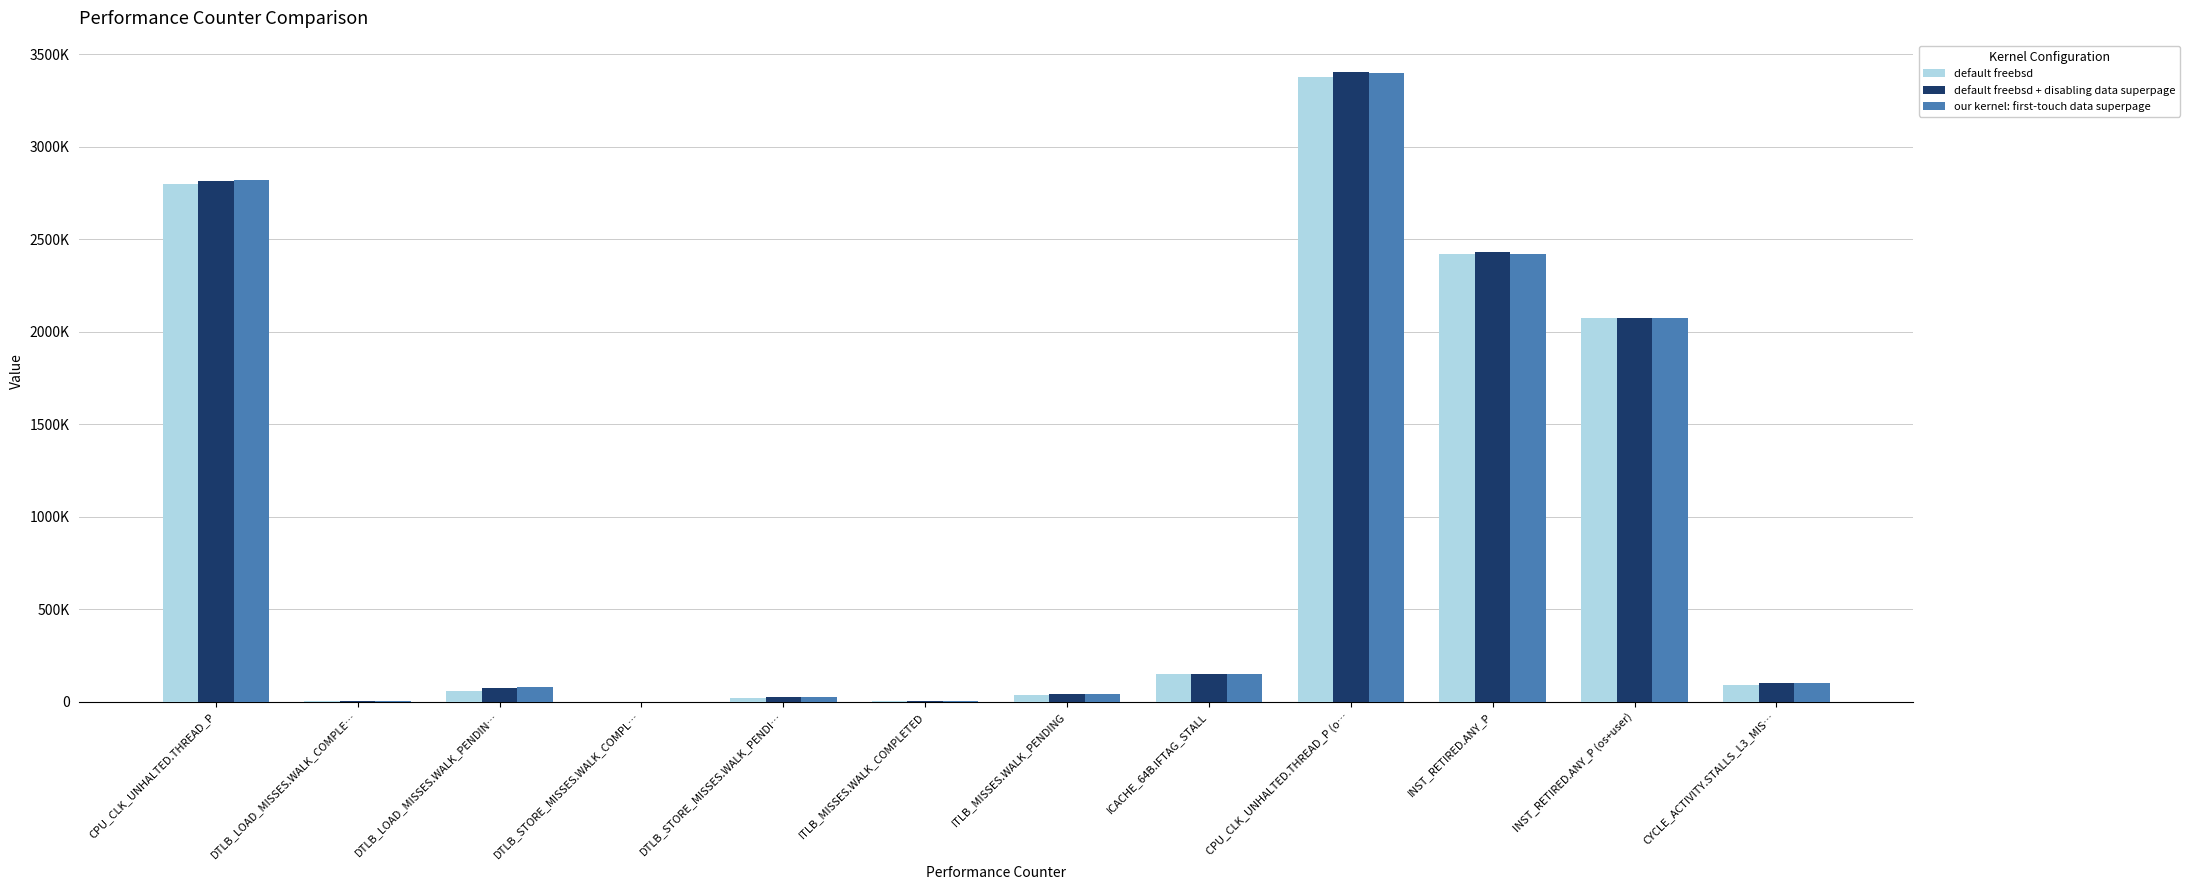

Between INST_RETIRED.ANY_P (os+user) and ICACHE_64B.IFTAG_STALL, which is larger?

INST_RETIRED.ANY_P (os+user)